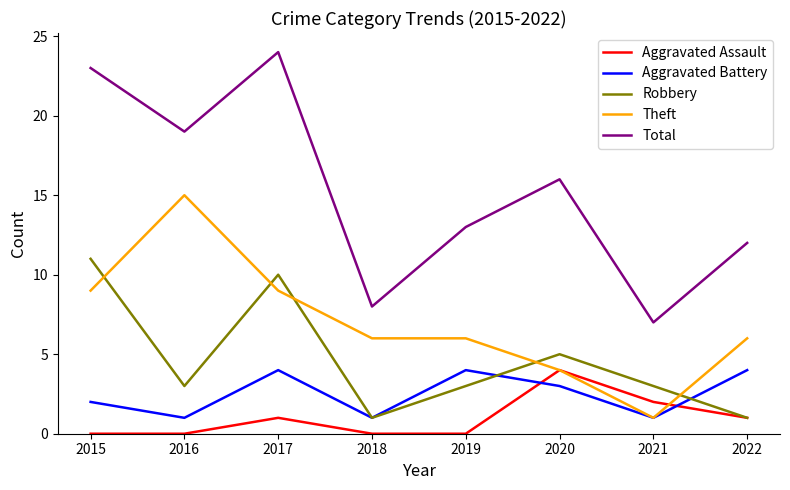

What is the difference between the highest and lowest values at 2019?

13